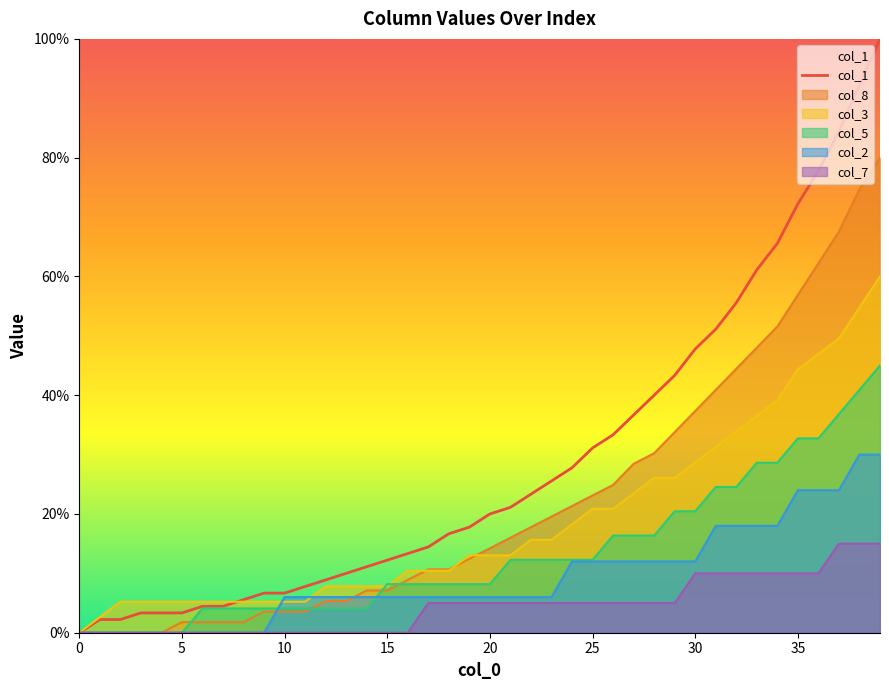

The value of col_8 at 0 is -32.4. True or false?

False